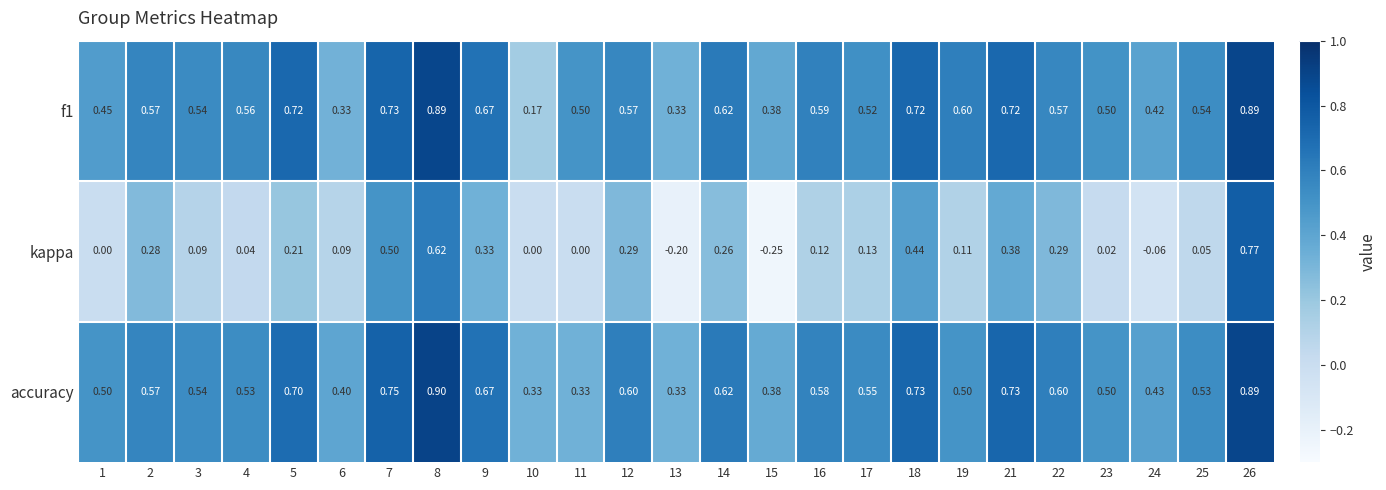

What is the maximum value shown in the chart?

0.9